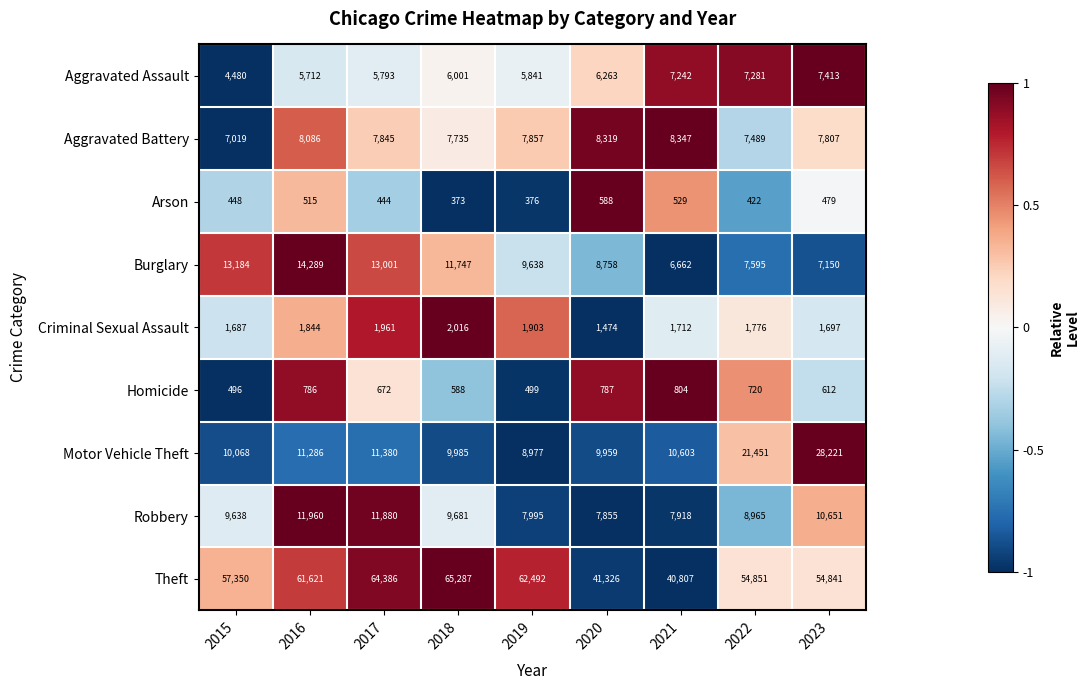

Which category has the highest value in the Aggravated Battery series?

2021